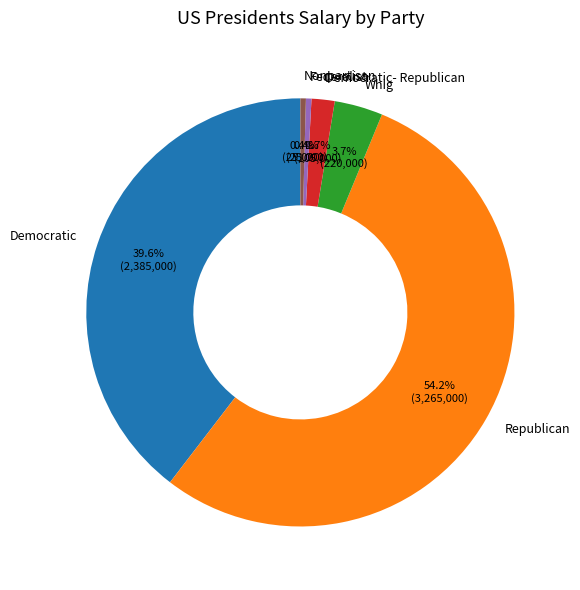

To the nearest percent, what portion does Democratic- Republican represent?

2%